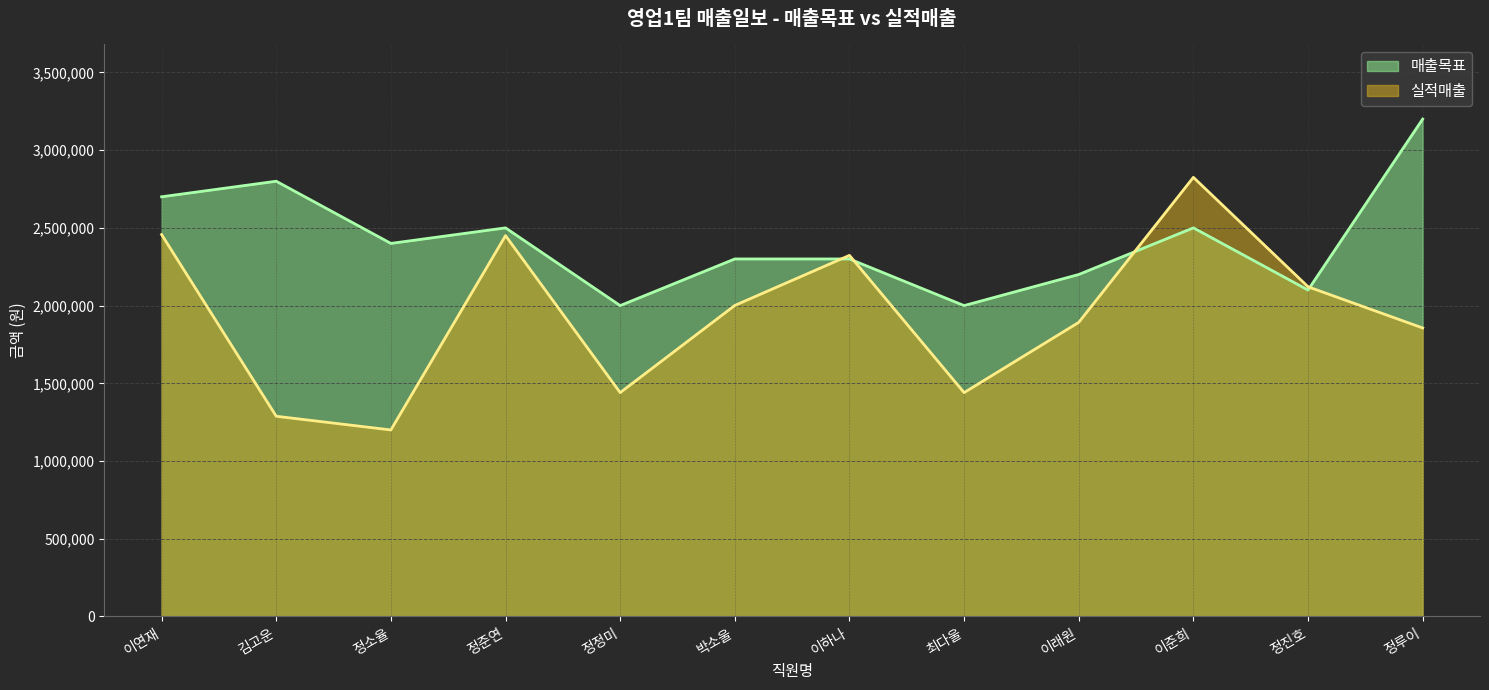

How many intersections are there between 매출목표 and 실적매출?

4